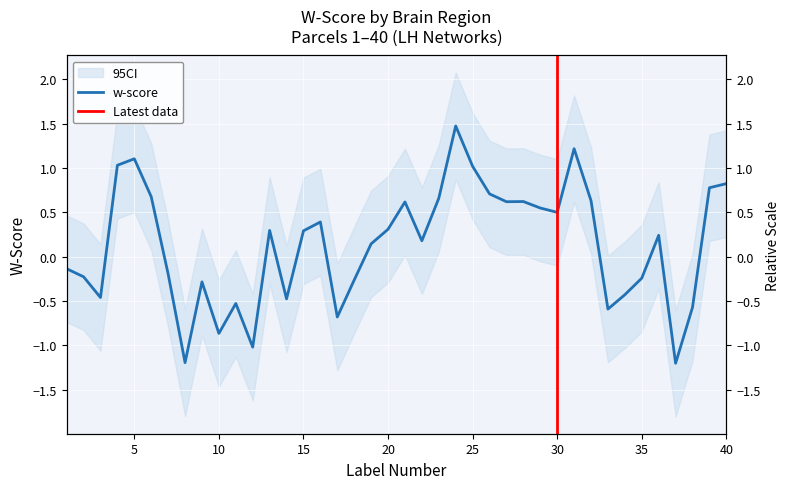

Where is the data nearest to the value 0?

1